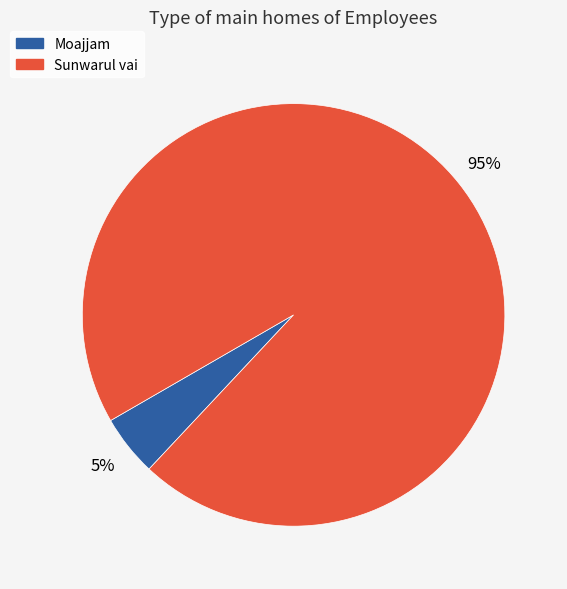

To the nearest percent, what portion does Sunwarul vai represent?

95%